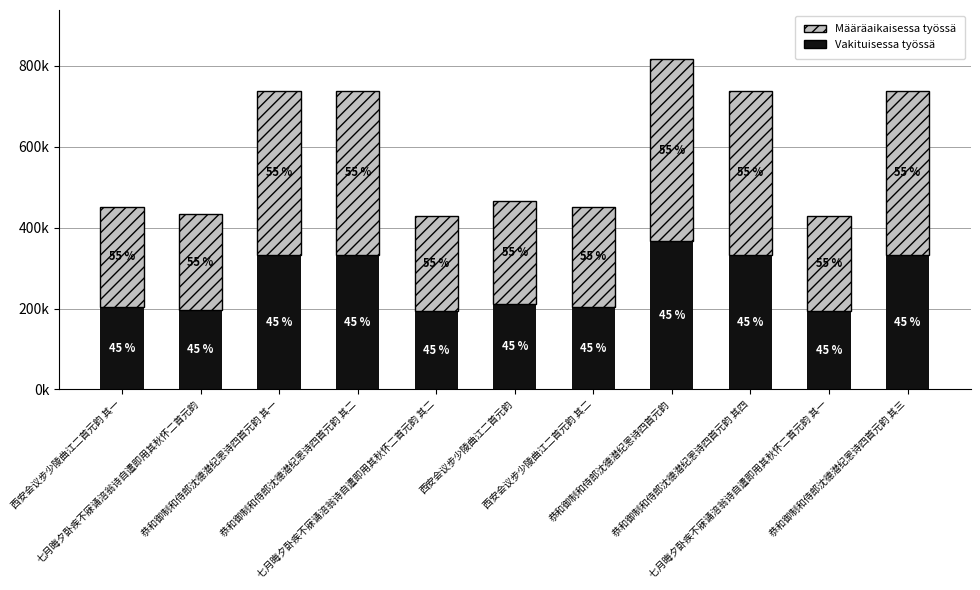

Is it true that Määräaikaisessa työssä equals 236287.7 at 七月晦夕卧疾不寐诵涪翁诗自遣即用其秋怀二首元韵 其二?

True